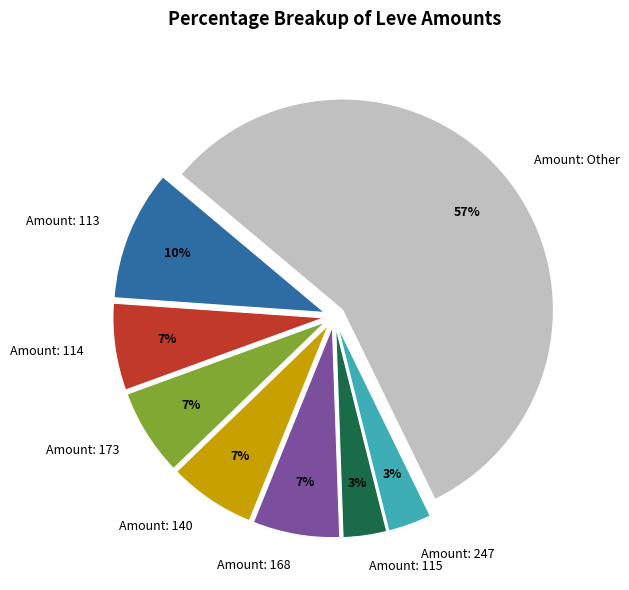

To the nearest percent, what is the difference between the largest and smallest slice percentages?

53%